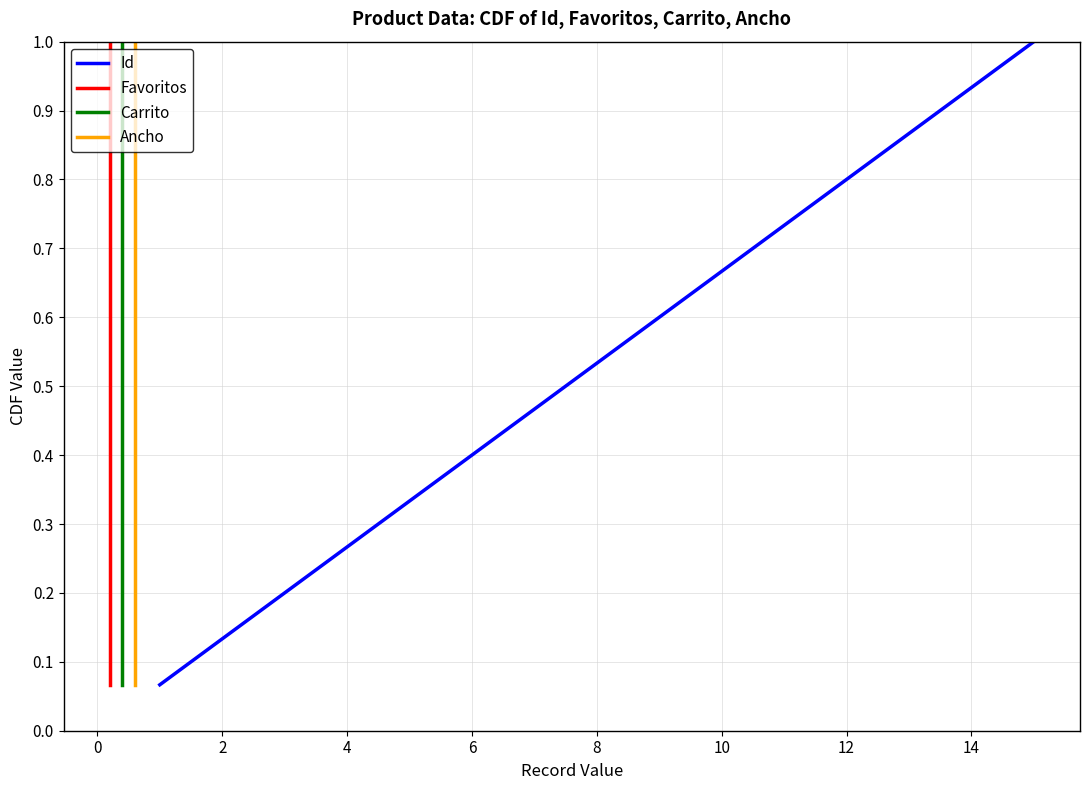

What is the difference between the maximum and second lowest values in the Carrito series?

0.9